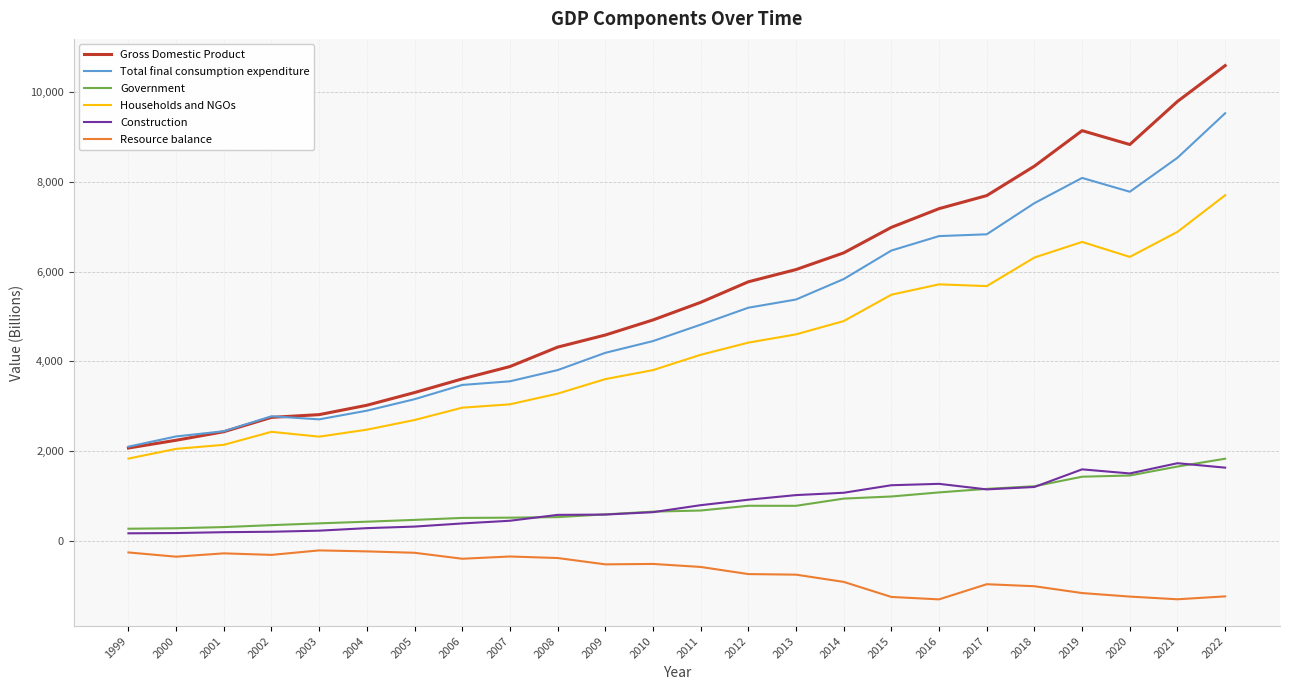

What is the minimum value shown in the chart?

-1309